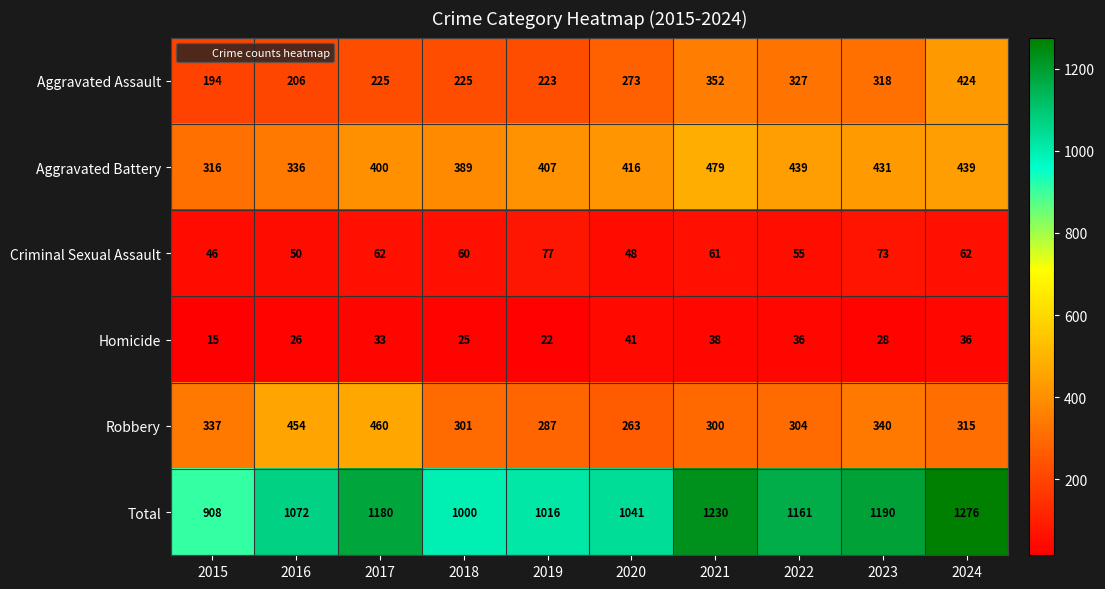

Which label corresponds to the largest value in the chart?

2024